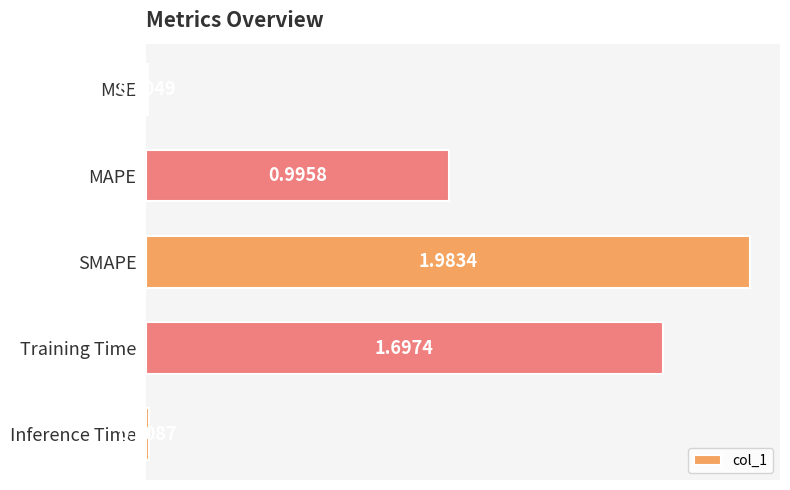

Which label corresponds to the largest value in the chart?

SMAPE